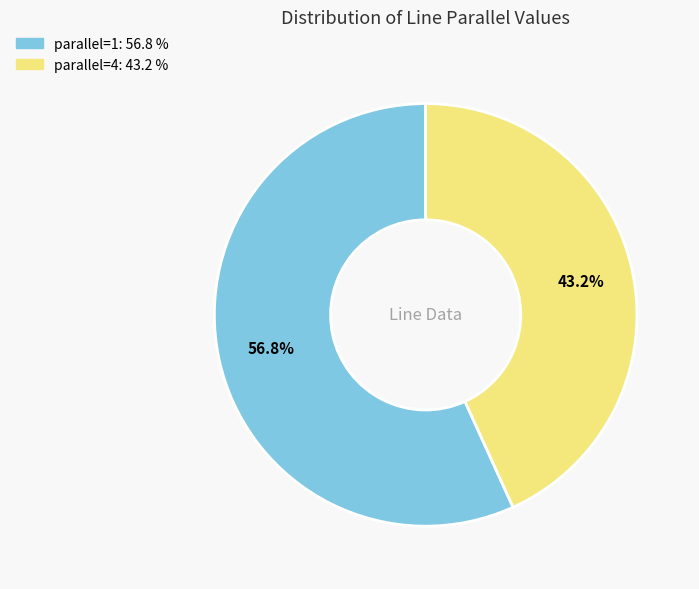

Does any single category account for the majority?

Yes